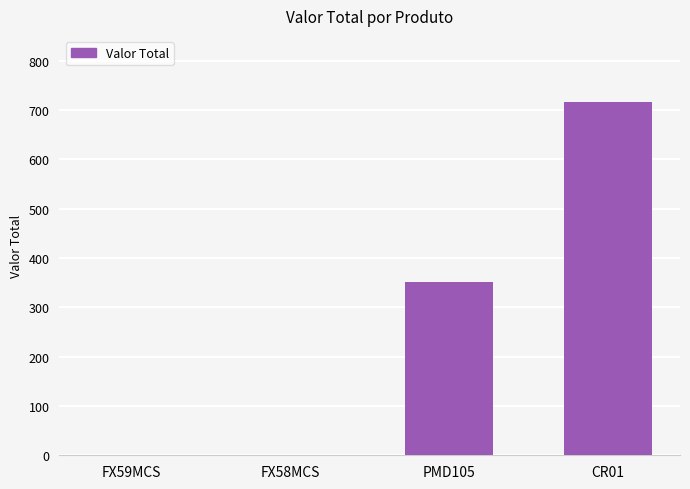

The value at FX58MCS is -411.4. True or false?

False